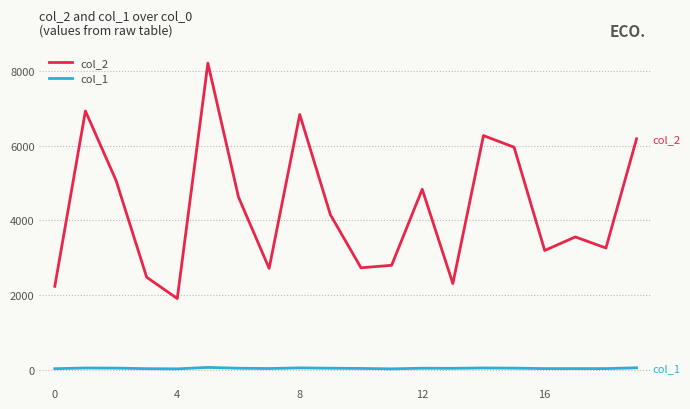

Which series has the largest total across all categories?

col_2